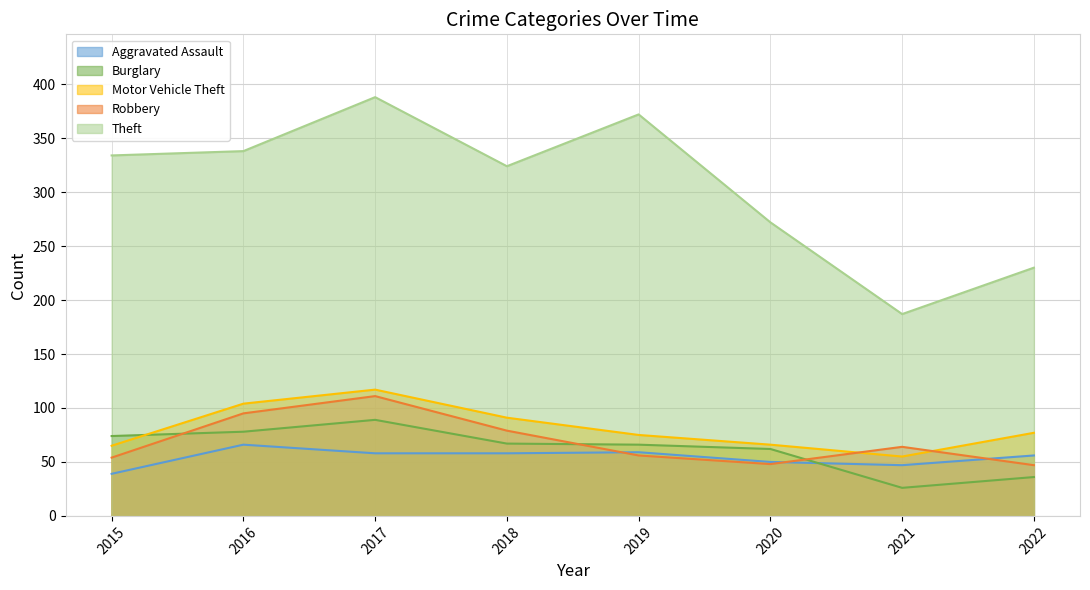

At which label does Motor Vehicle Theft first exceed 77?

2016